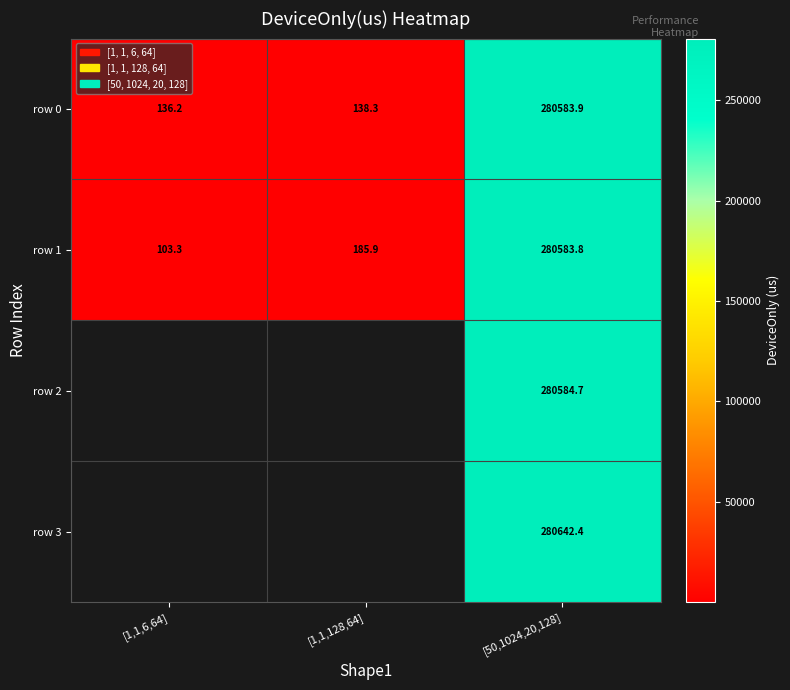

How many data points in row 0 are less than 138?

1